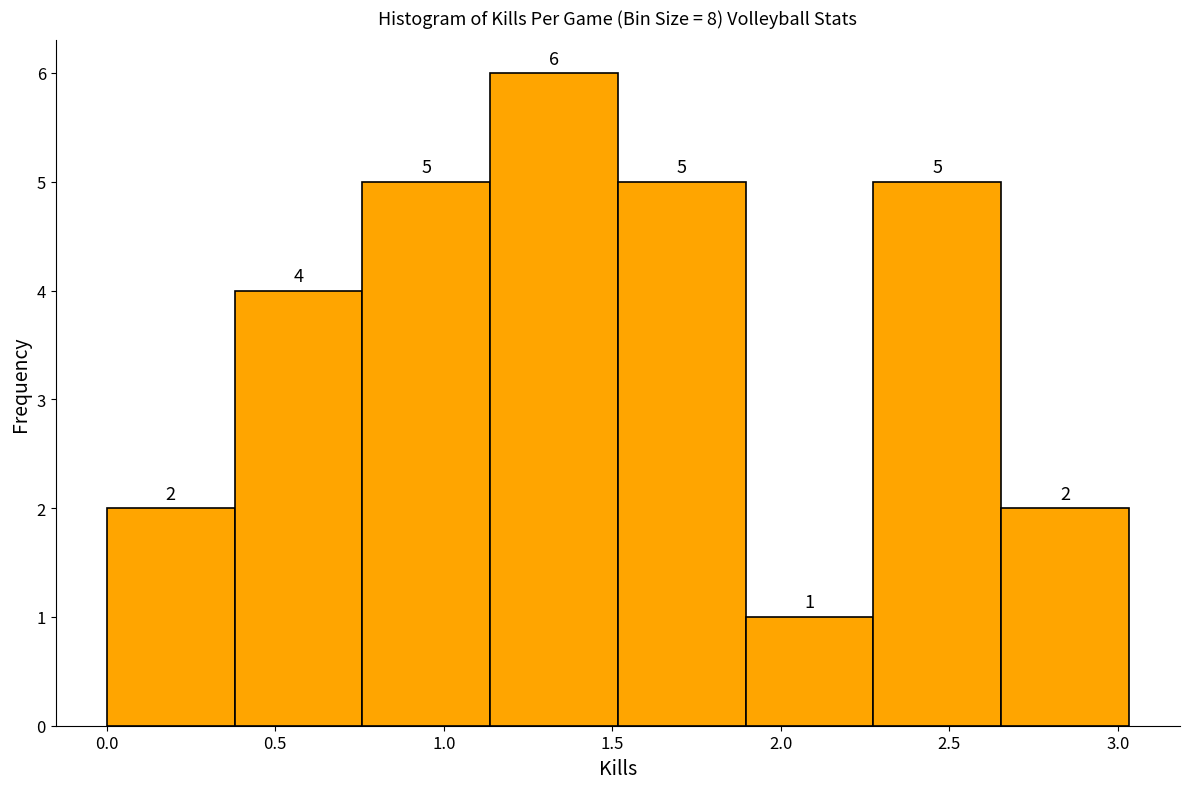

Reading left to right, transcribe this chart: for each bar, give the range it covers on the x-axis and its height. The bar edges are not printed on the chart, so give them approximately, as read against the axis.

0.00 to 0.40: 2
0.40 to 0.75: 4
0.75 to 1.15: 5
1.15 to 1.50: 6
1.50 to 1.90: 5
1.90 to 2.25: 1
2.25 to 2.65: 5
2.65 to 3.05: 2